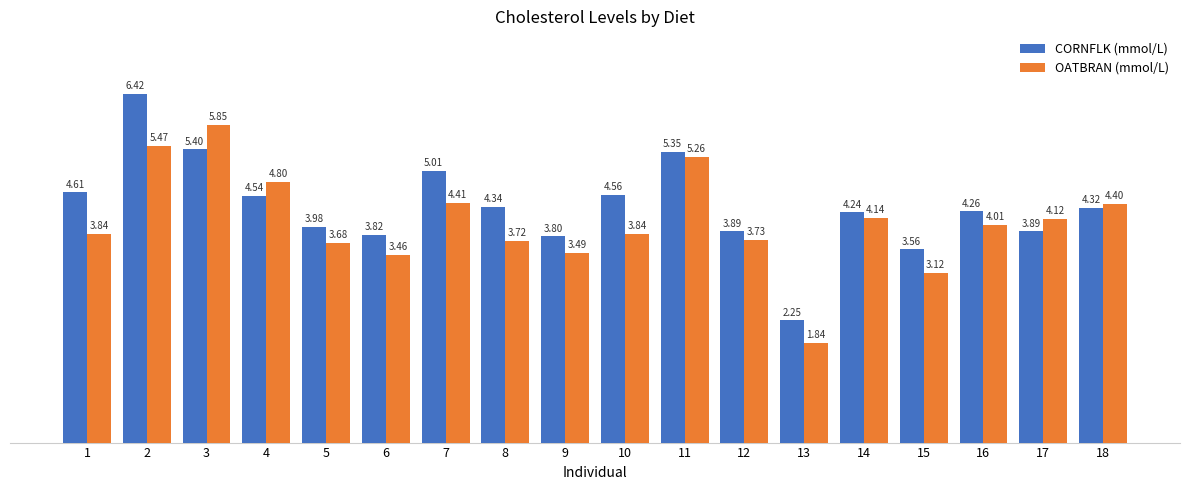

What value does the CORNFLK (mmol/L) series have at 7?

5.0